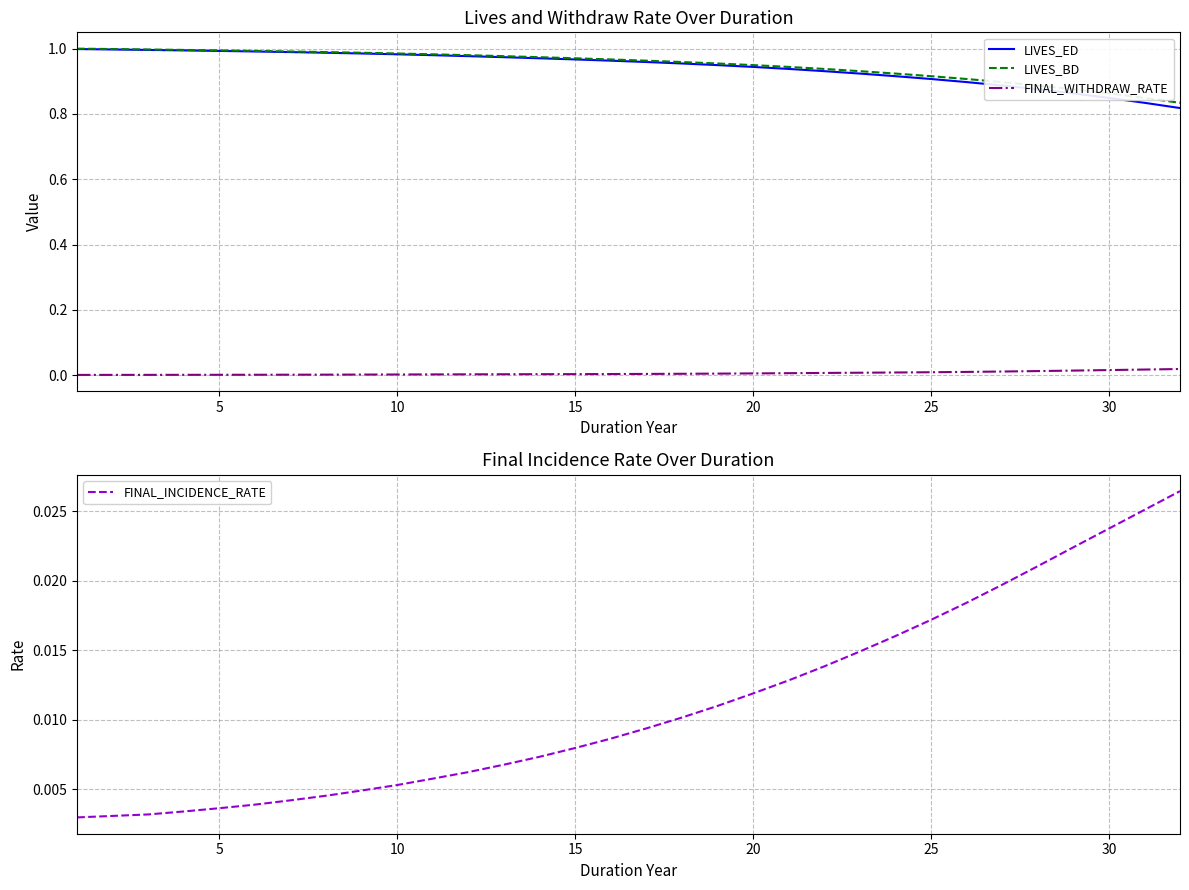

True or false: LIVES_BD and FINAL_WITHDRAW_RATE cross at least once.

False